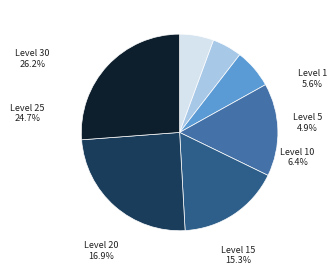

Does 30 account for over 50% of the chart?

No